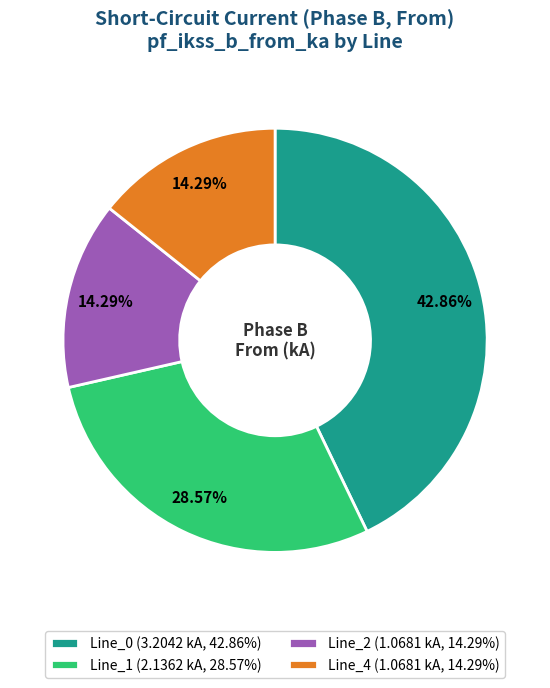

Between Line_2 (1.0681 kA, 14.29%) and Line_1 (2.1362 kA, 28.57%), which is larger?

Line_1 (2.1362 kA, 28.57%)